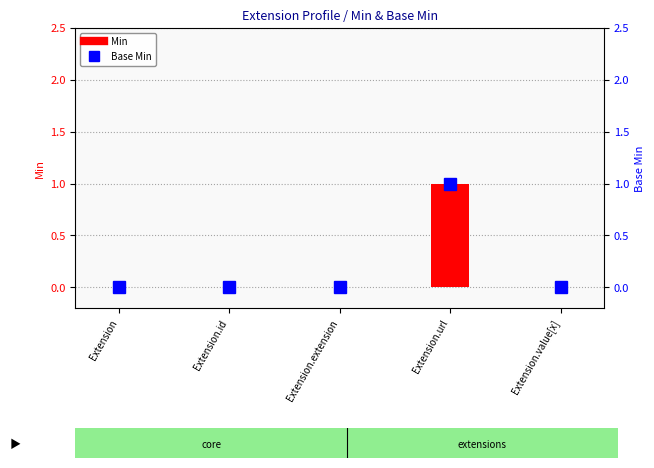

Is it true that Min equals 0 at Extension.value[x]?

True